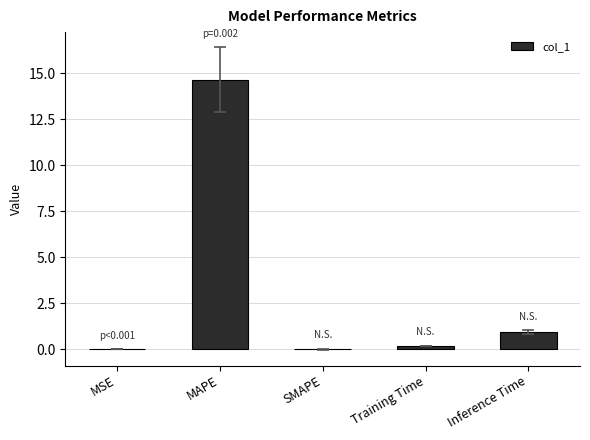

Read the value at MAPE.

14.7